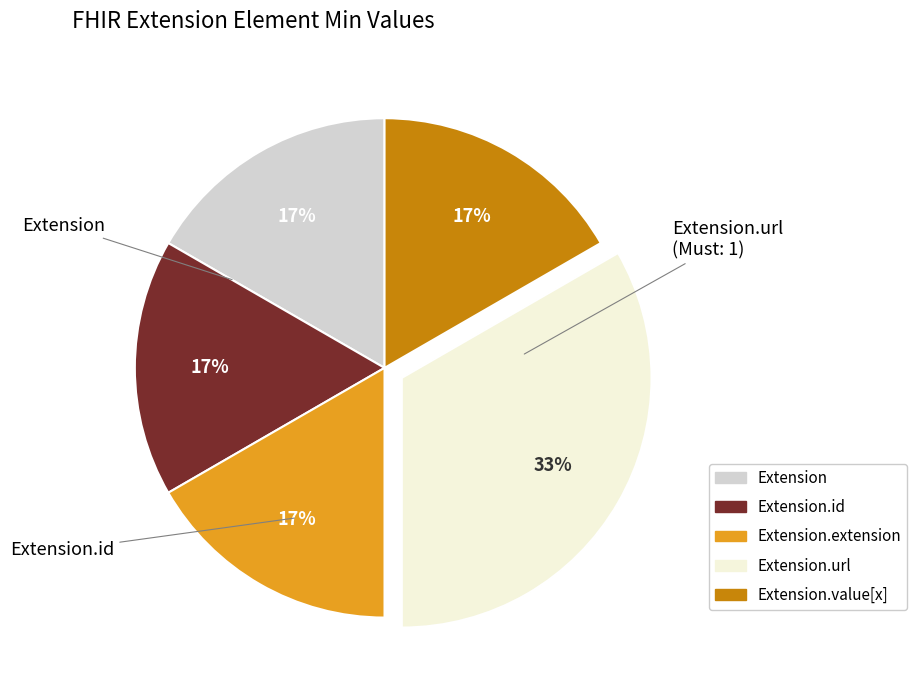

Is there a majority slice in this chart?

No